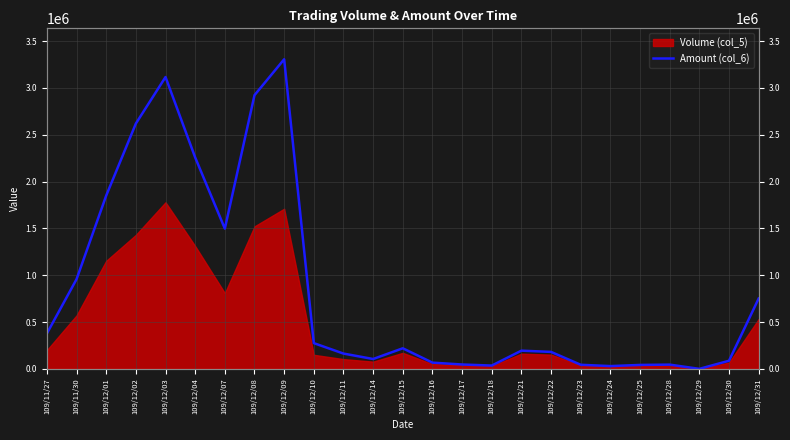

What is the ratio of the value at 109/12/11 to the value at 109/12/22?

0.9